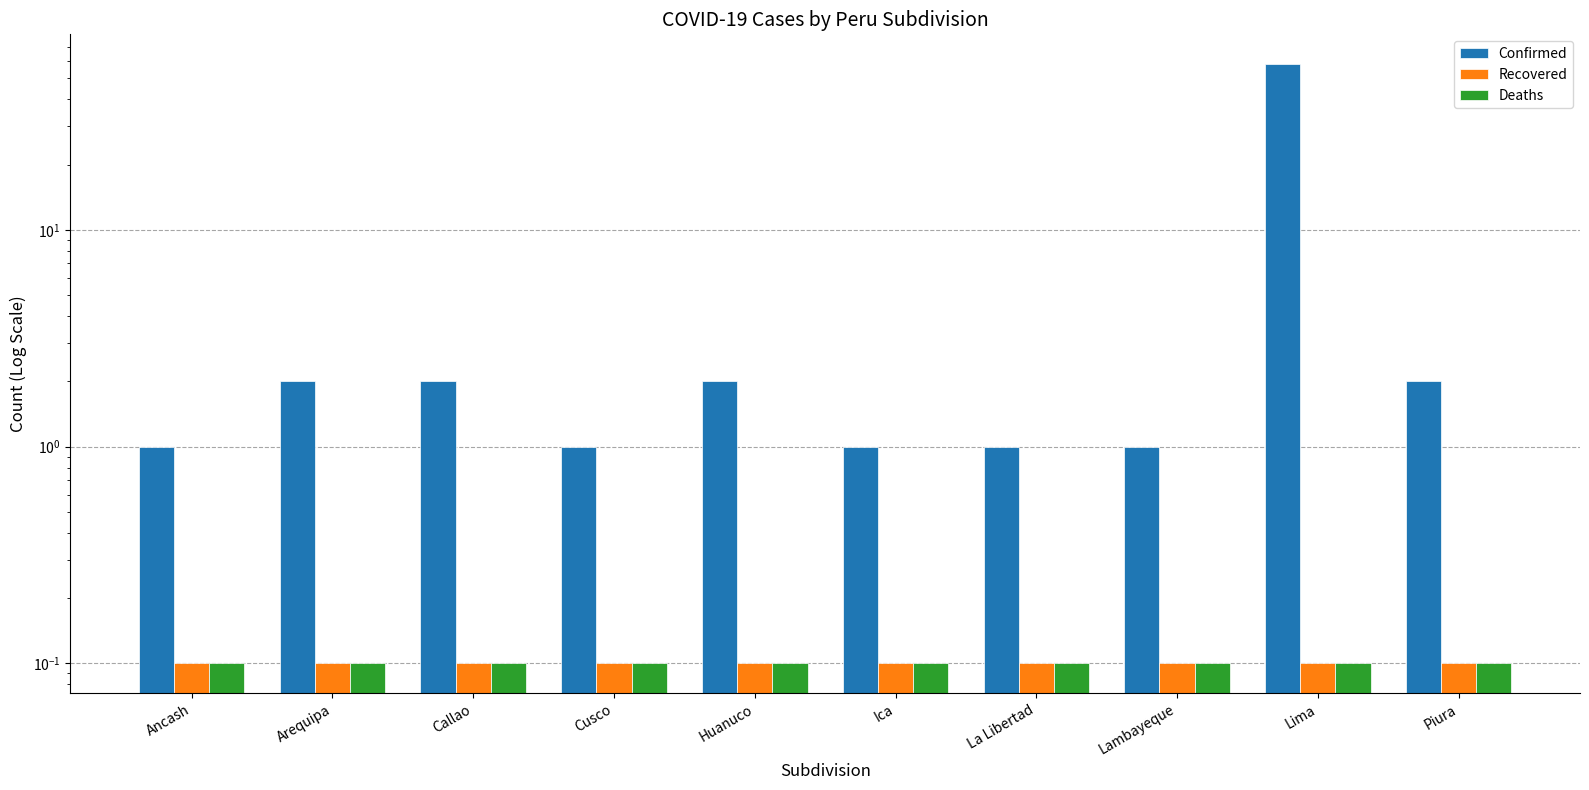

Which has a higher value, Cusco or Huanuco?

Huanuco